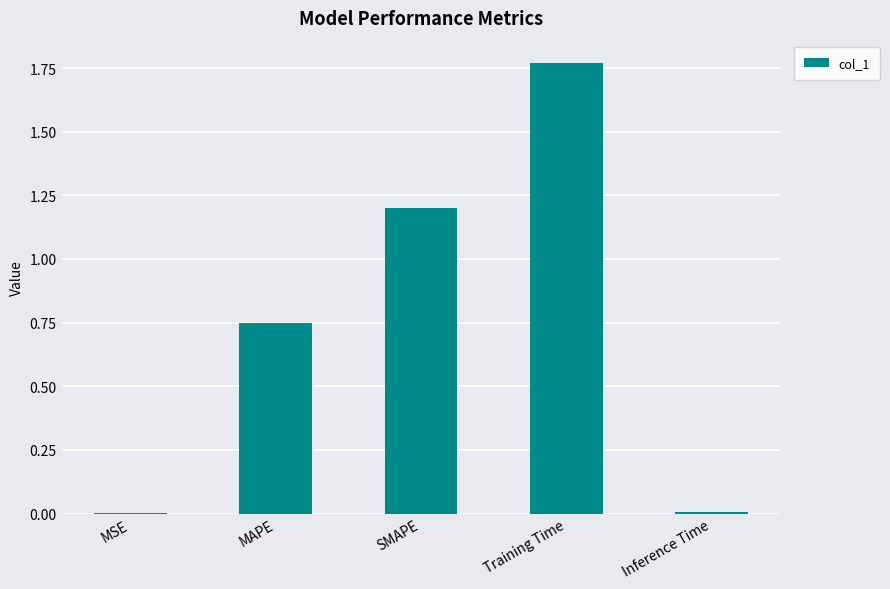

Does the chart contain stacked bars?

No